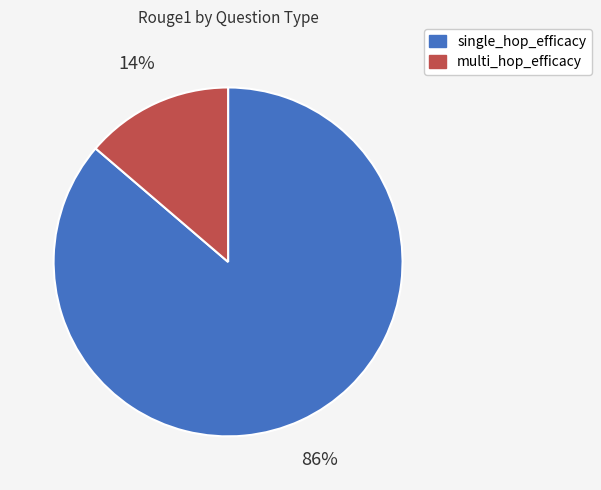

How many segments does this pie chart have?

2